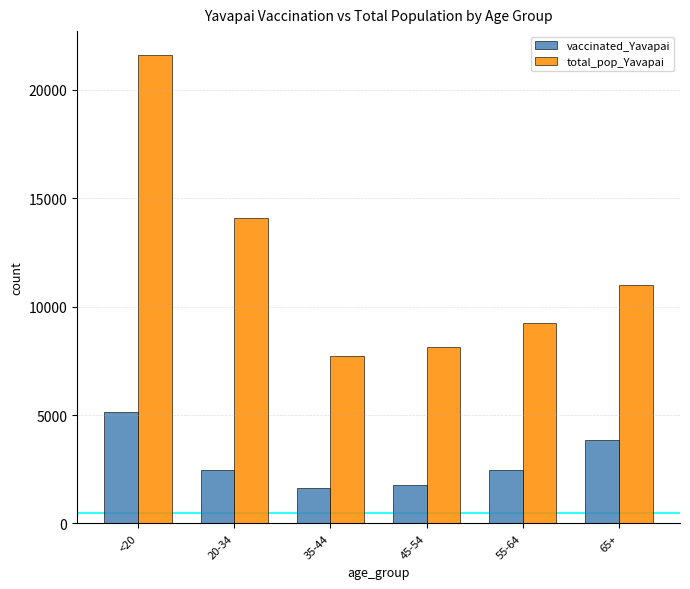

List the series in order of their overall mean, lowest first.

vaccinated_Yavapai, total_pop_Yavapai